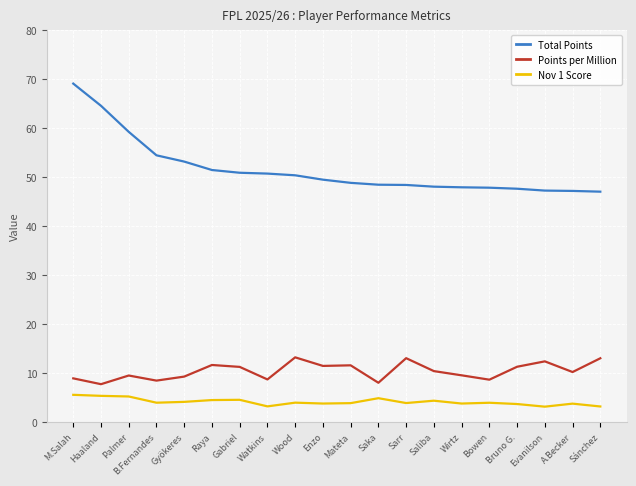

The Points per Million series shows 11.7 at Raya. True or false?

True